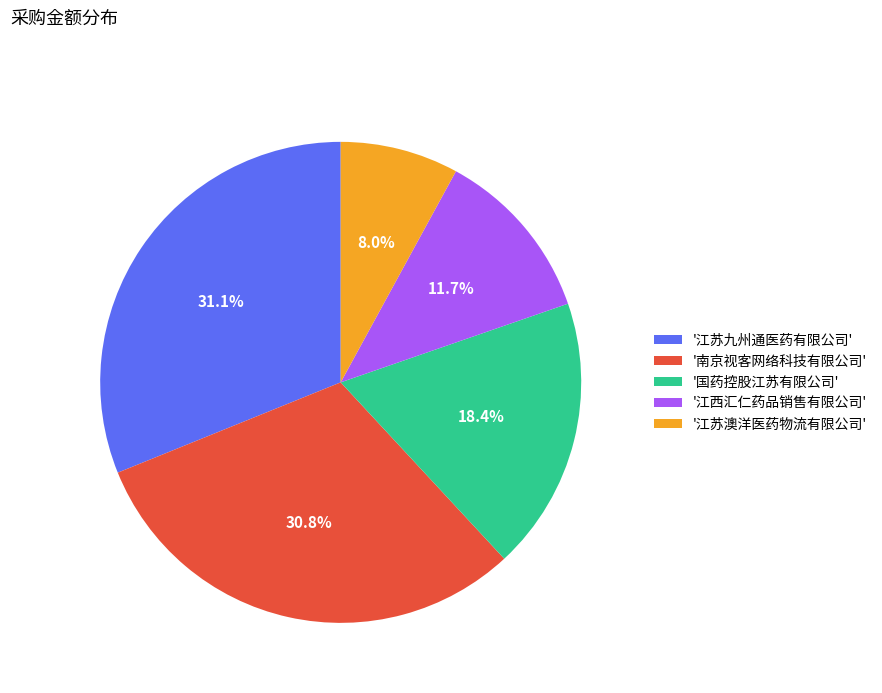

What is the smallest slice in the pie chart?

'江苏澳洋医药物流有限公司'